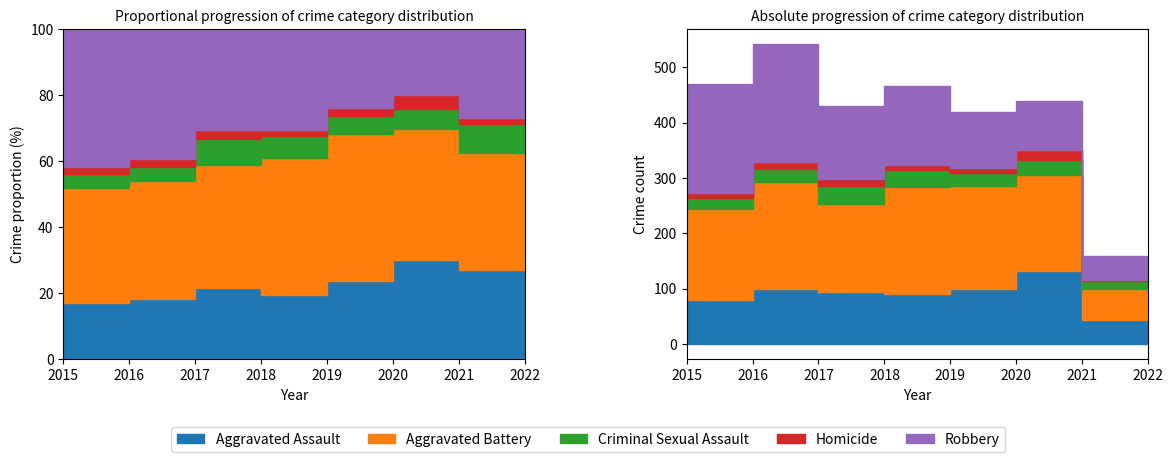

True or false: Criminal Sexual Assault and Aggravated Battery intersect in this chart.

False